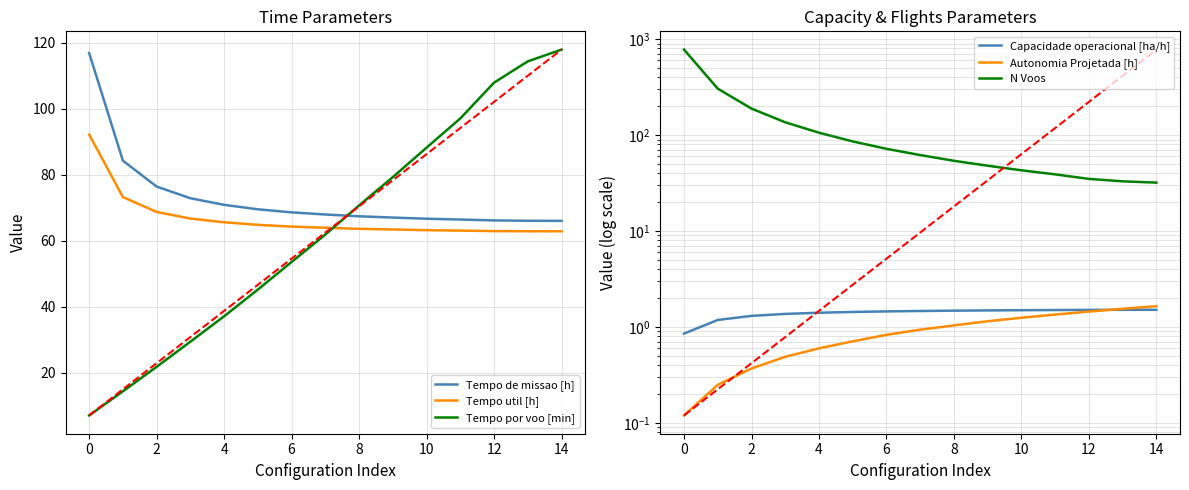

What is the highest value of the Tempo util [h] series?

92.2